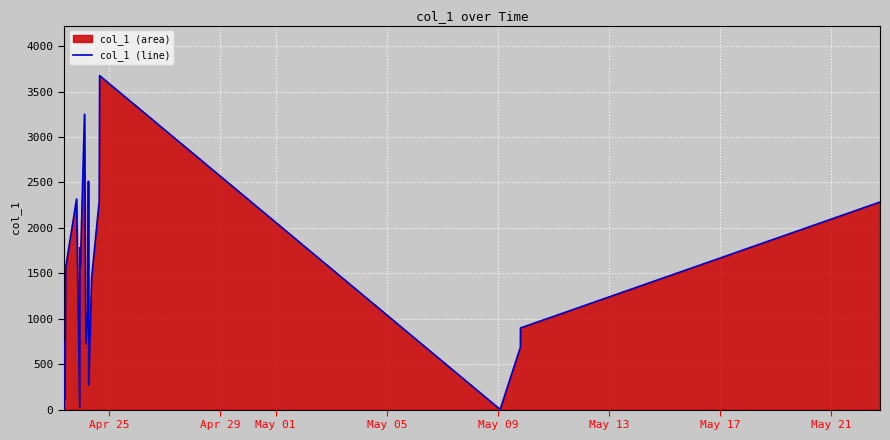

What is the maximum value shown in the chart?

3674.8